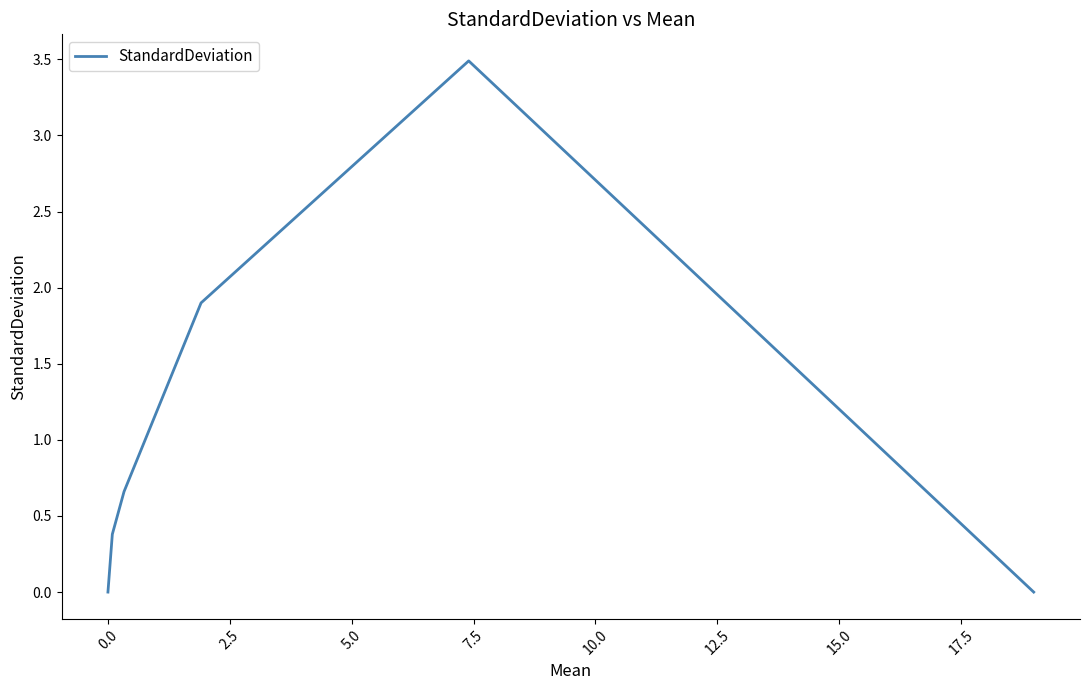

Does the chart have visible grid lines?

No